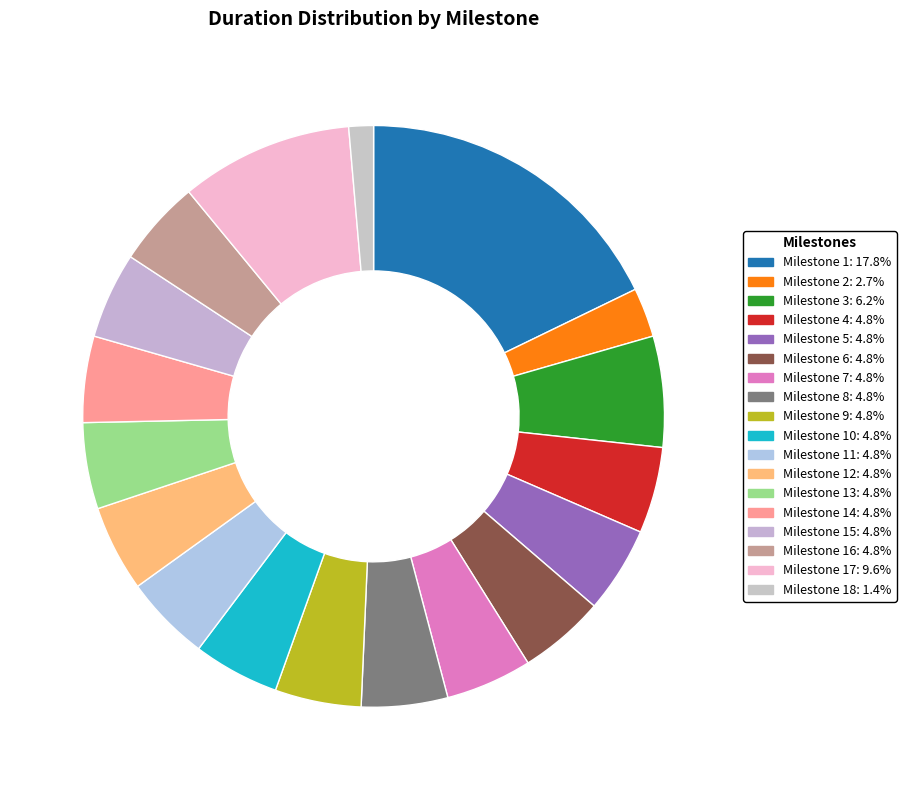

To the nearest percent, what is the average slice percentage?

6%